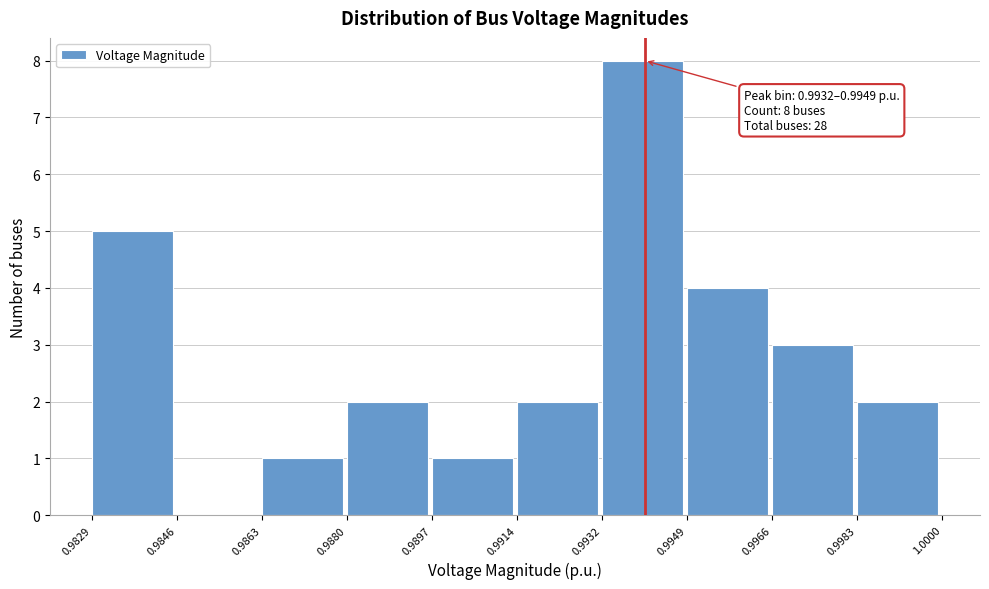

Over which range of the x-axis is the bar tallest?

0.9932 to 0.9949